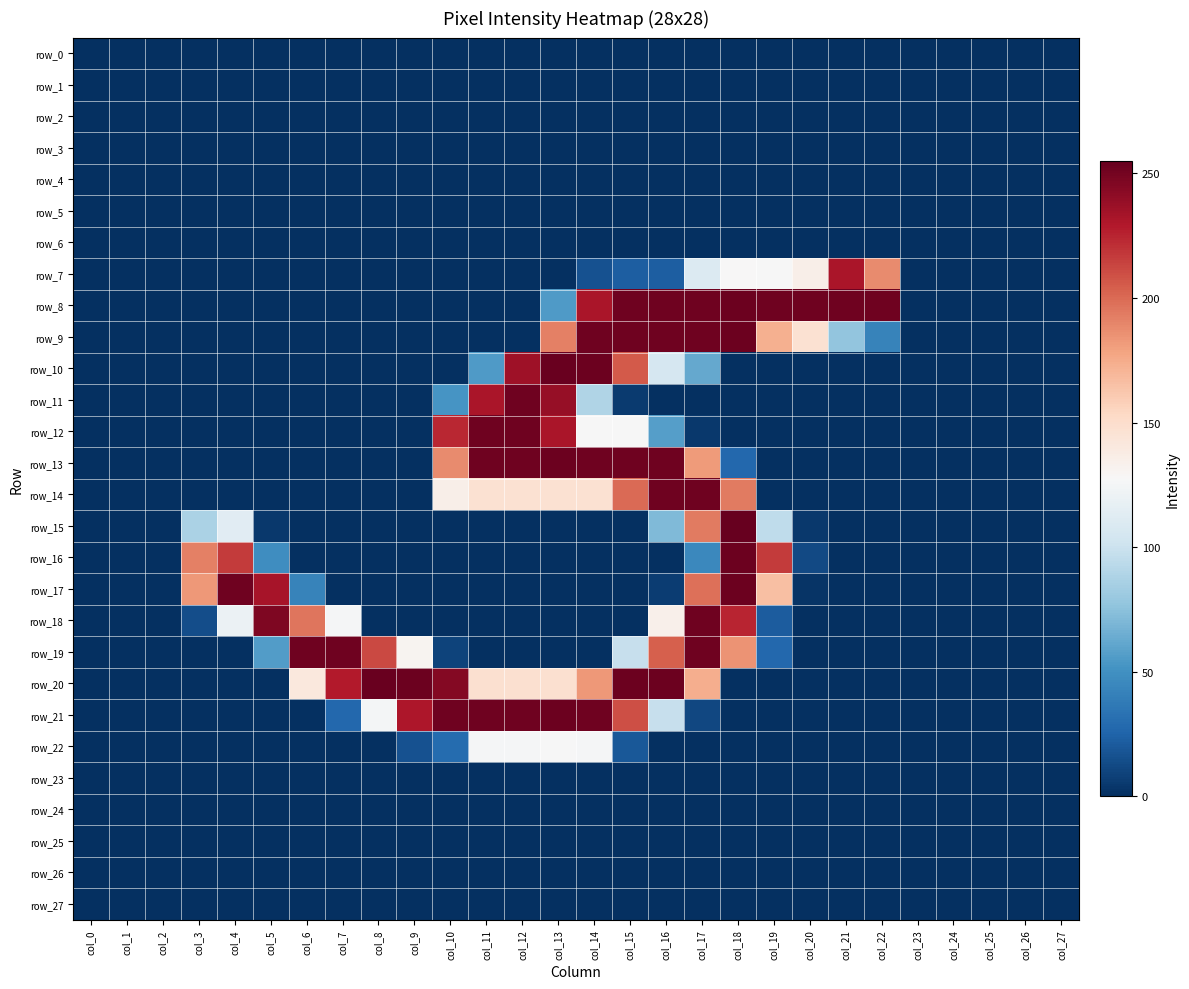

What is the highest value of the row_11 series?

252